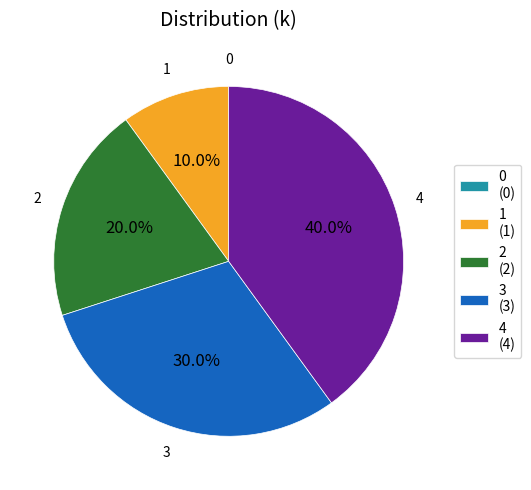

Do 4 and 2 together represent more than half of the pie?

Yes